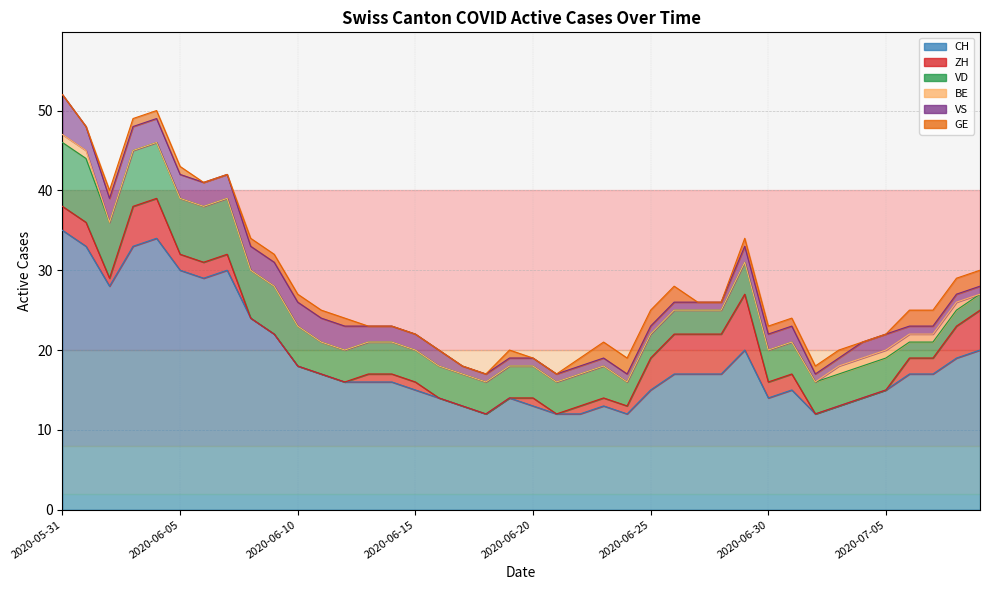

What is the total value across all series at 2020-06-13?

23